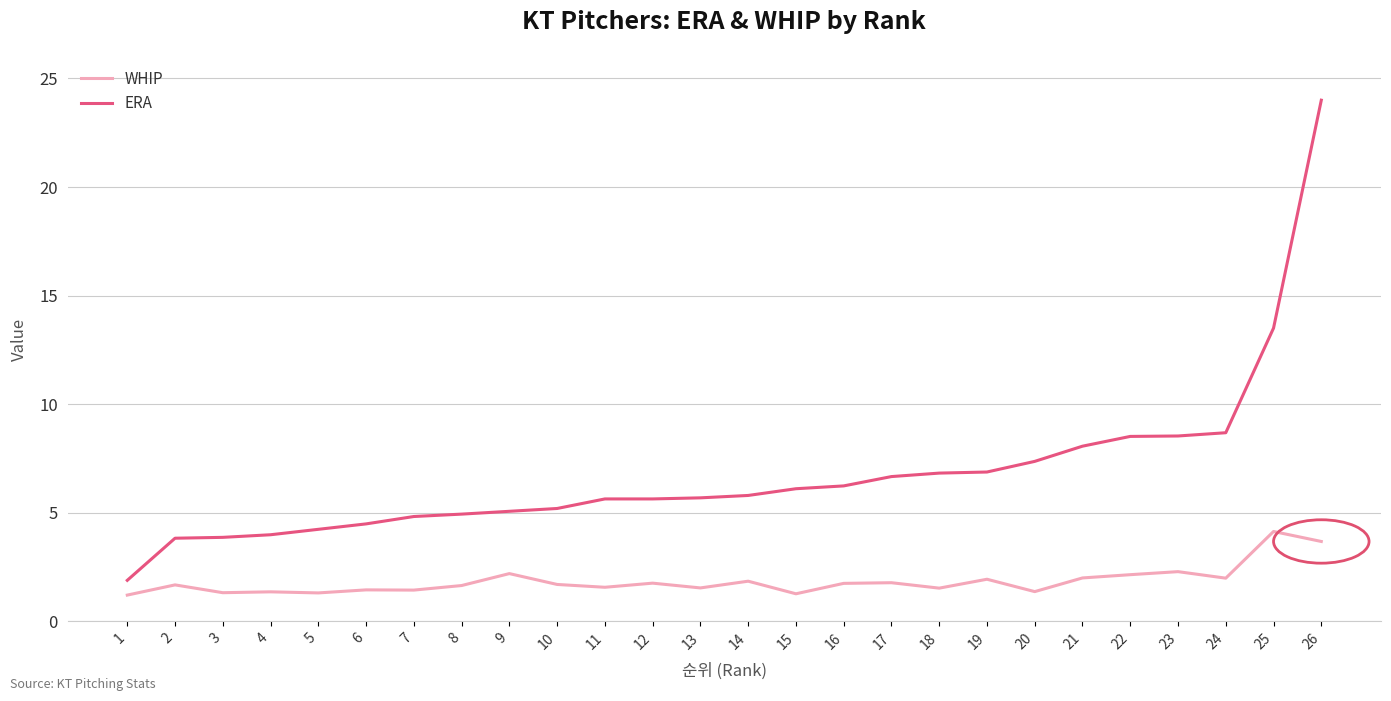

Rank the series by their maximum value, from lowest to highest.

WHIP, ERA